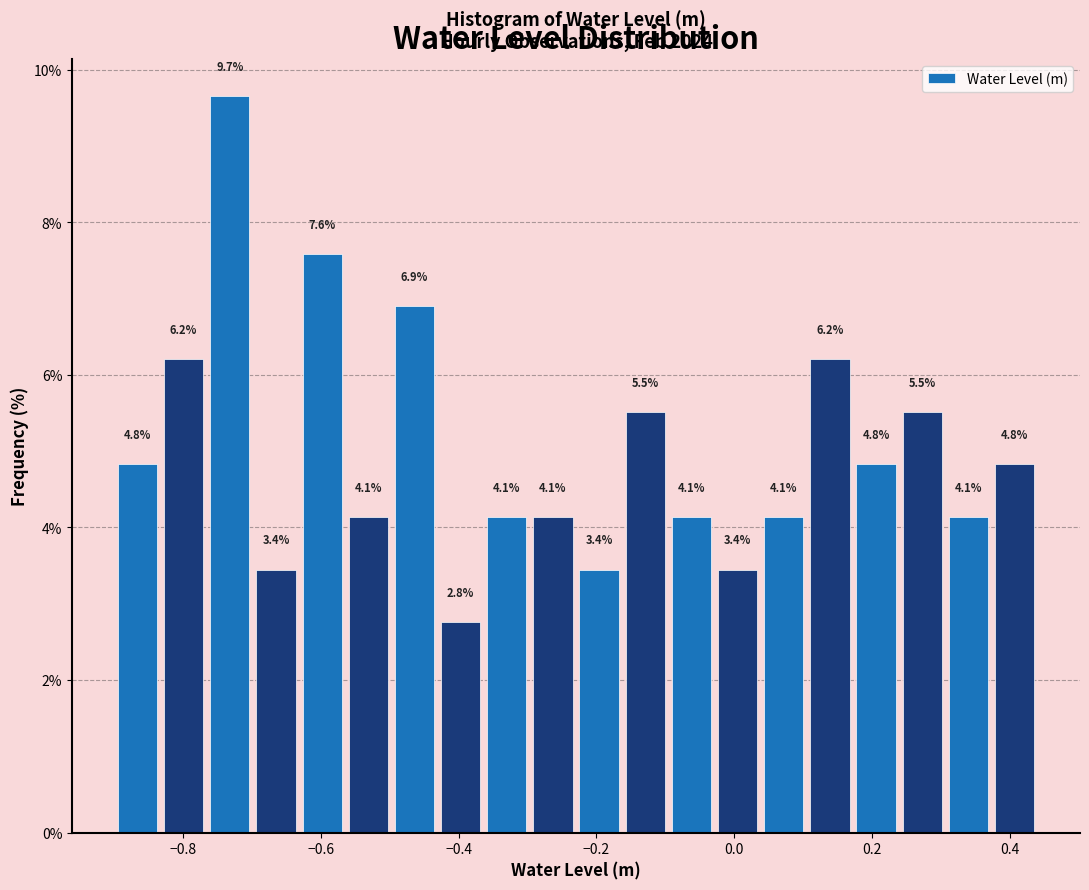

Around what value on the x-axis is the tallest bar? Give the approximate position of its centre, as read against the axis.

-0.74